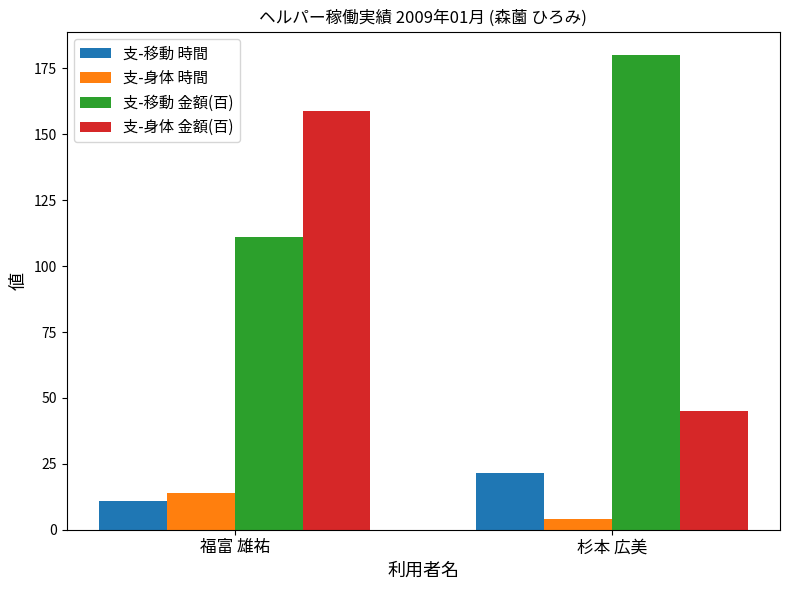

Reading left to right, extract all data points from this chart.

支-移動 時間: 11.0	21.5
支-身体 時間: 14.0	4.0
支-移動 金額(百): 111.0	180.0
支-身体 金額(百): 159.0	45.0